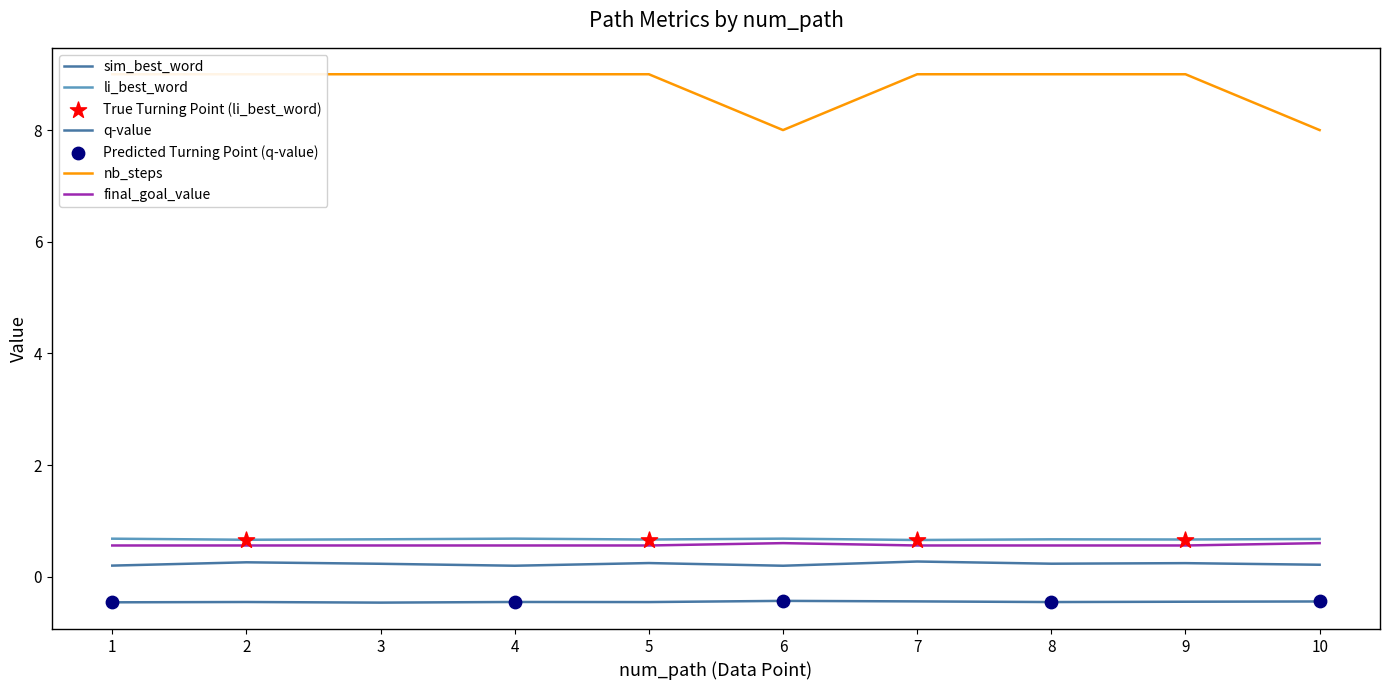

At how many categories does at least one series exceed 3?

10